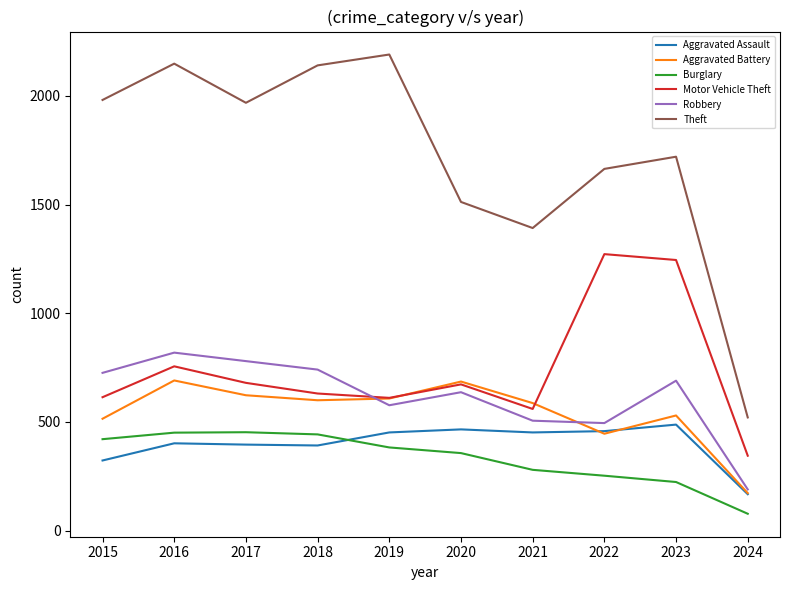

How many interior local peaks does the Theft series have?

3